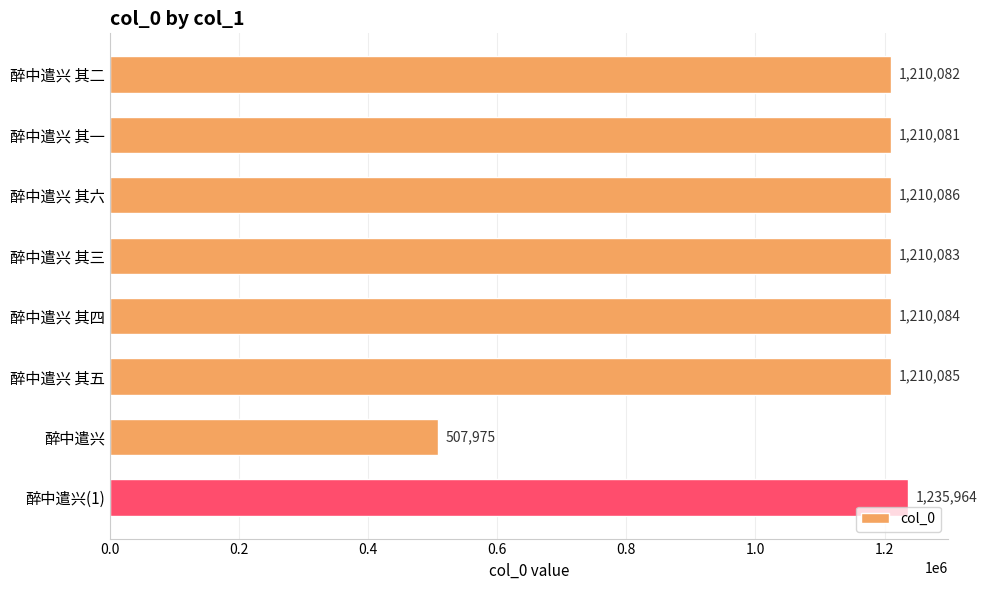

How many series are shown in this chart?

1